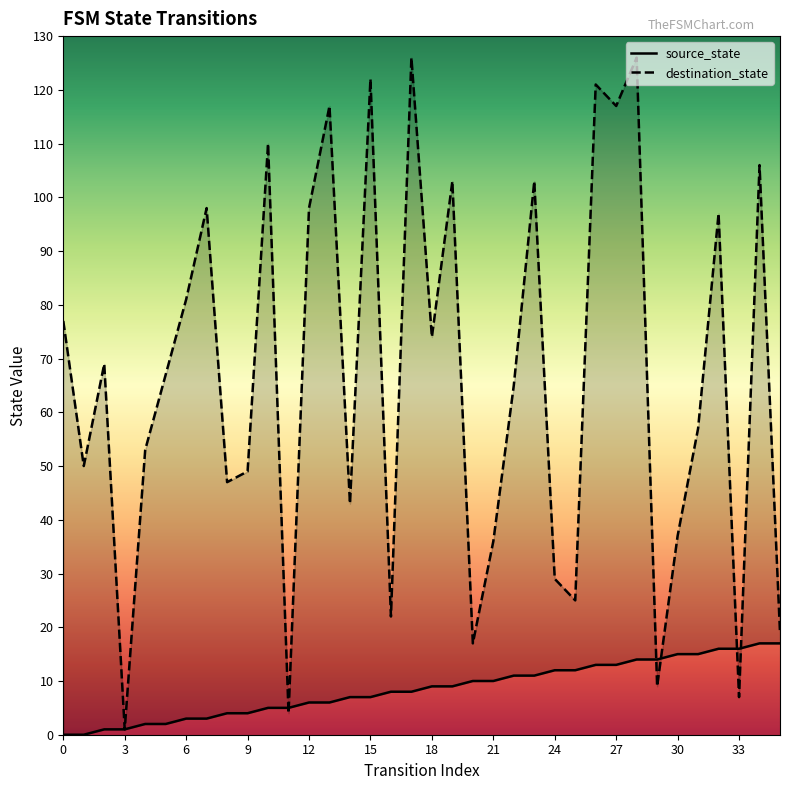

Does the chart display data point markers on the line(s)?

No